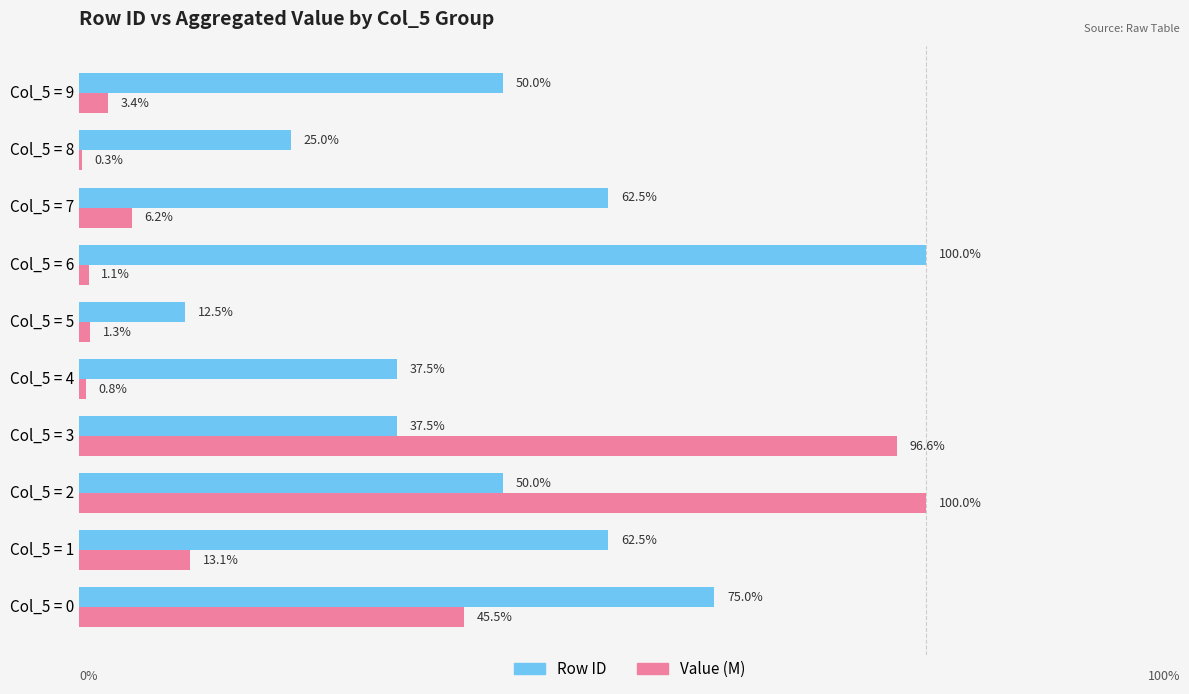

At which label is Value (M) closest to 50?

Col_5 = 0